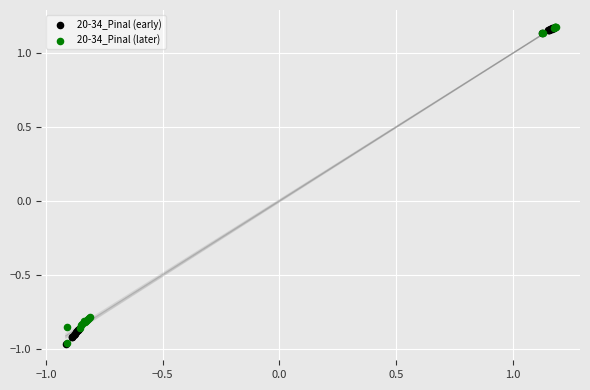

What are all the series names shown in the legend?

20-34_Pinal (early), 20-34_Pinal (later)